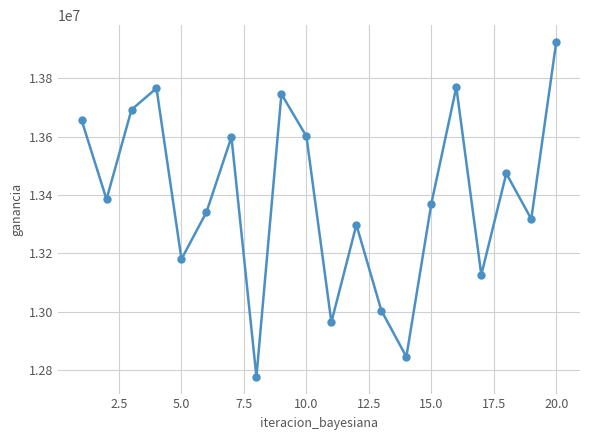

How many points are lower than both their immediate neighbors (excluding endpoints)?

7